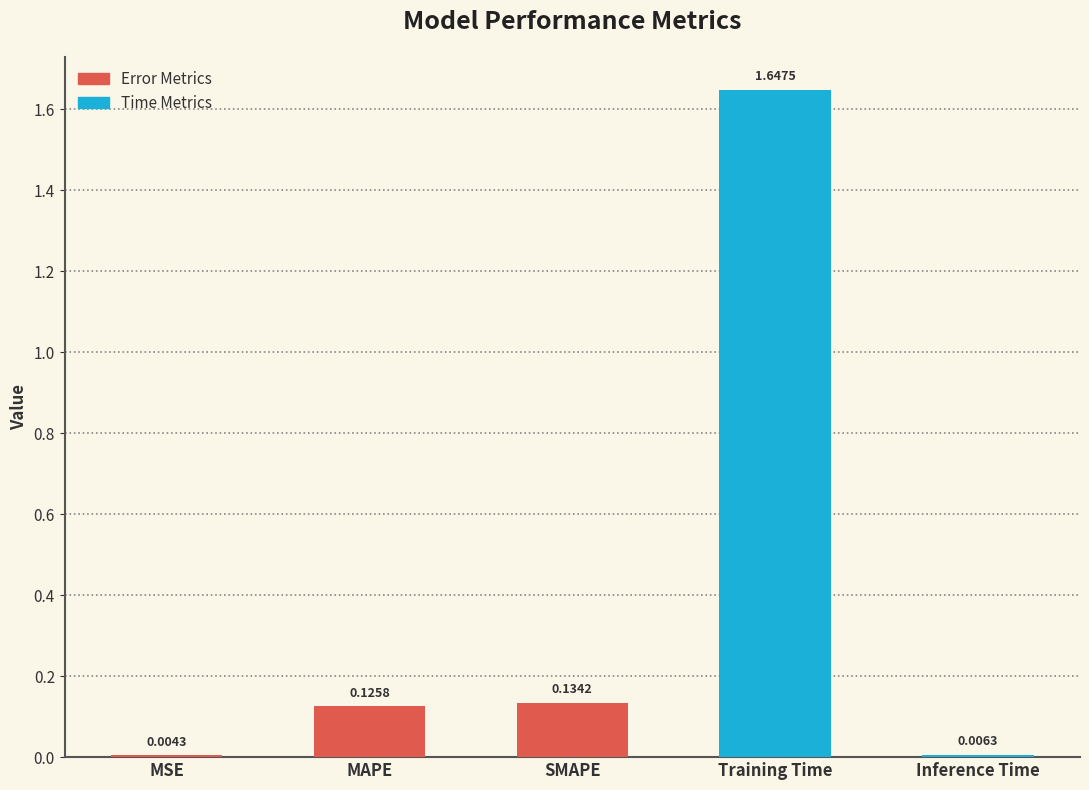

At which label is the value closest to 0?

MSE